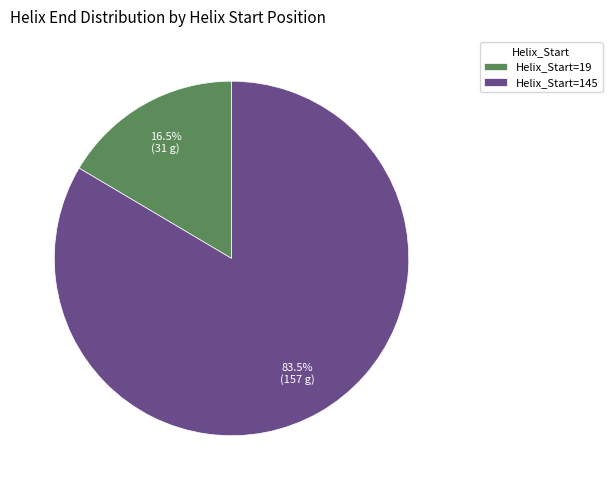

Rank the categories by value from highest to lowest.

Helix_Start=145, Helix_Start=19